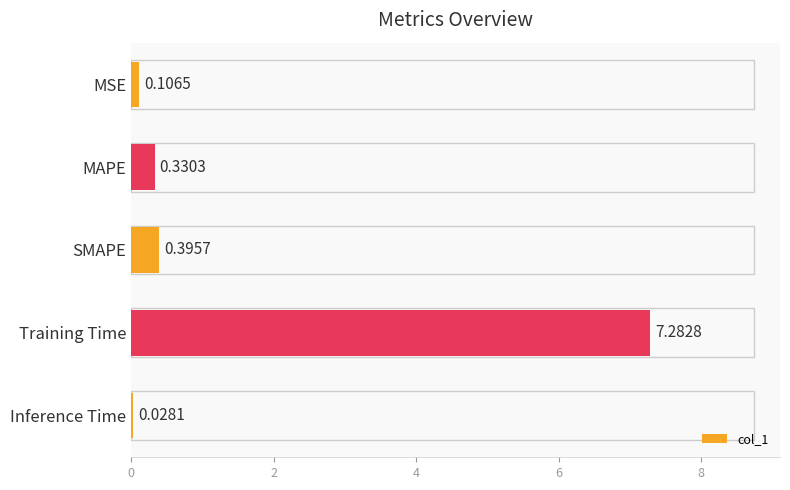

List the labels in order of value, smallest first.

Inference Time, MSE, MAPE, SMAPE, Training Time